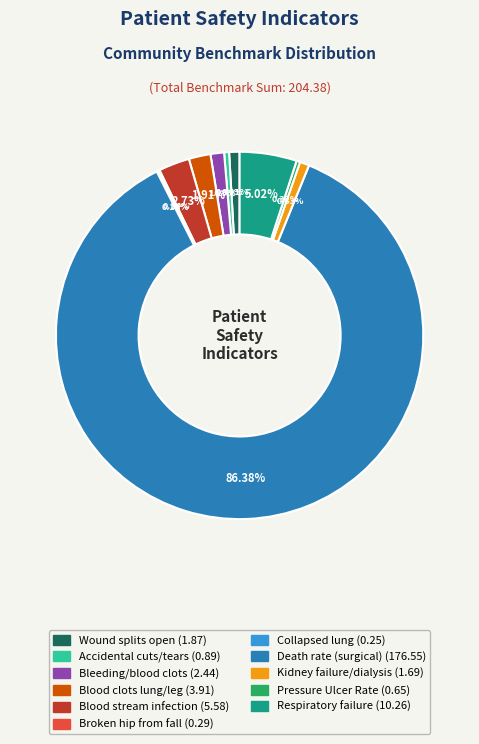

Does any single category account for the majority?

Yes